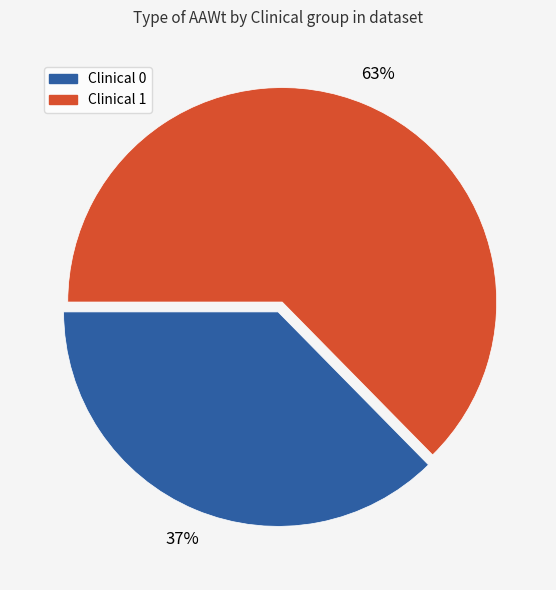

What percentage is the Clinical 1 slice, to the nearest percent?

63%